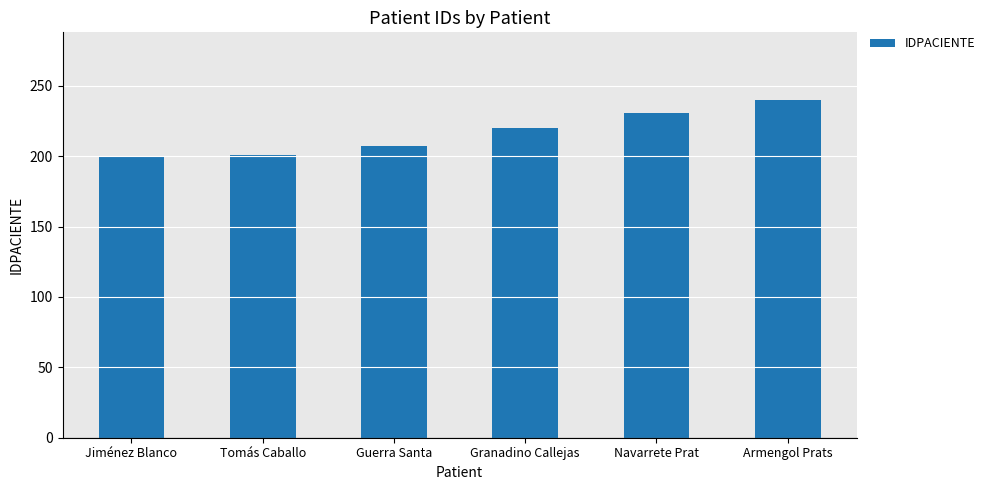

At which category does the chart reach its peak across all series?

Armengol Prats